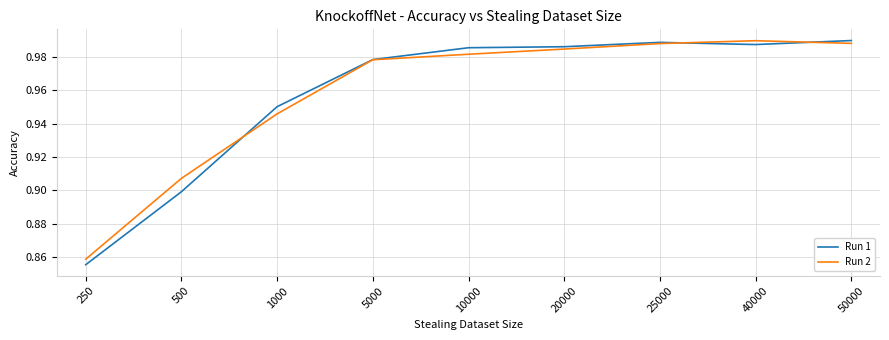

Count the number of data series in this chart.

2